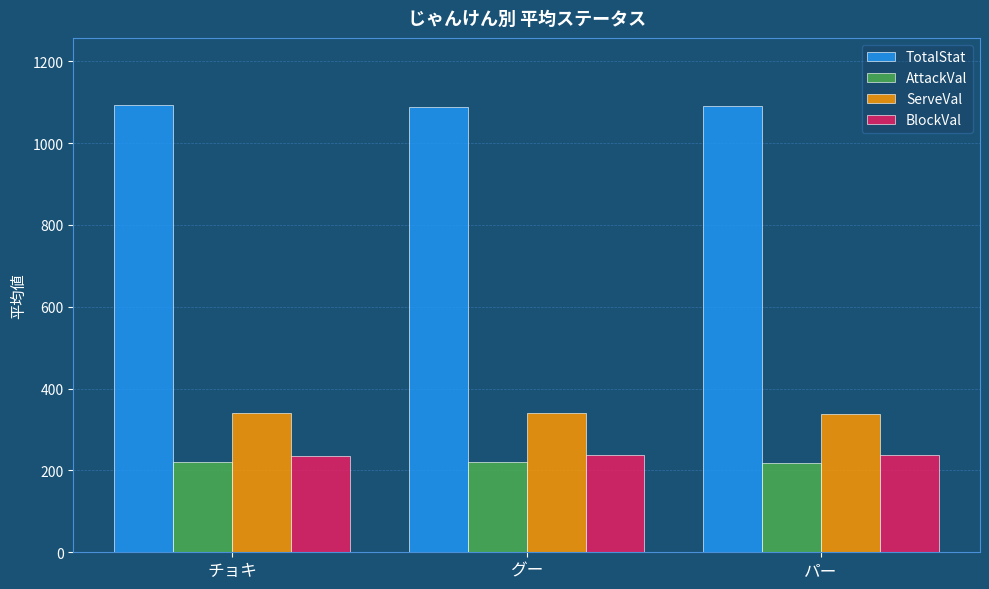

Rank the series by their maximum value, from lowest to highest.

AttackVal, BlockVal, ServeVal, TotalStat